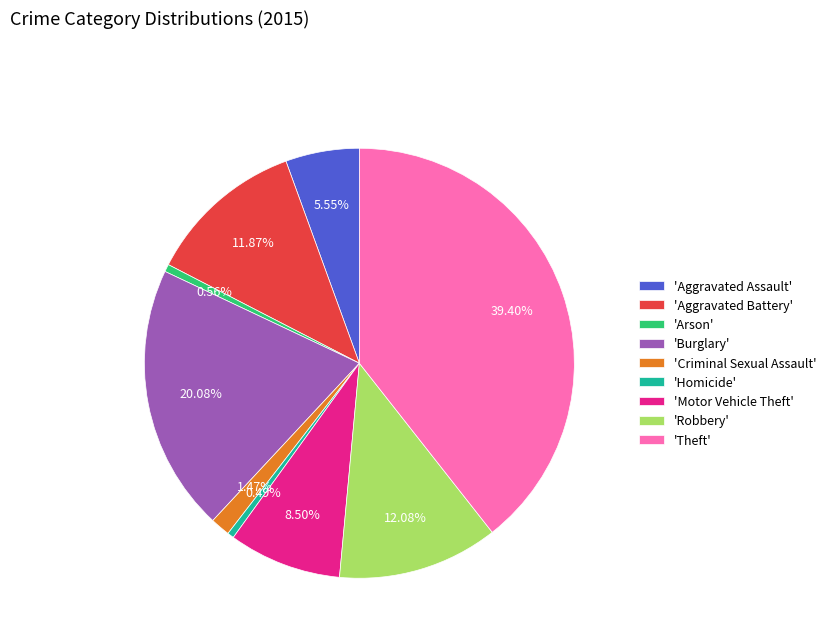

Count the number of slices in the pie.

9